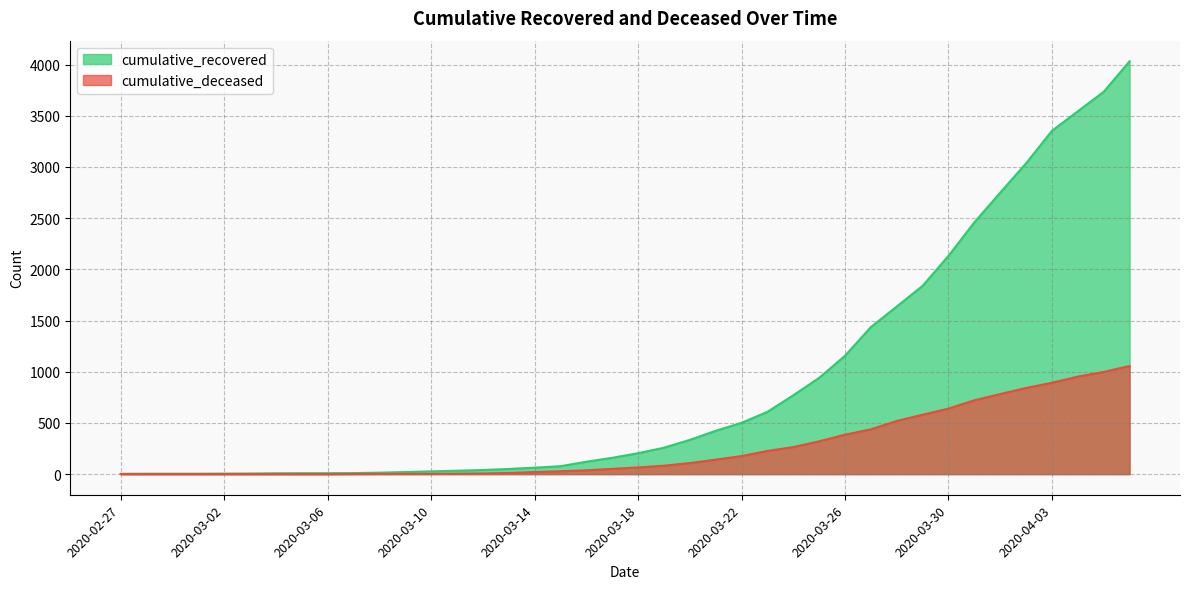

True or false: cumulative_deceased and cumulative_recovered cross at least once.

False